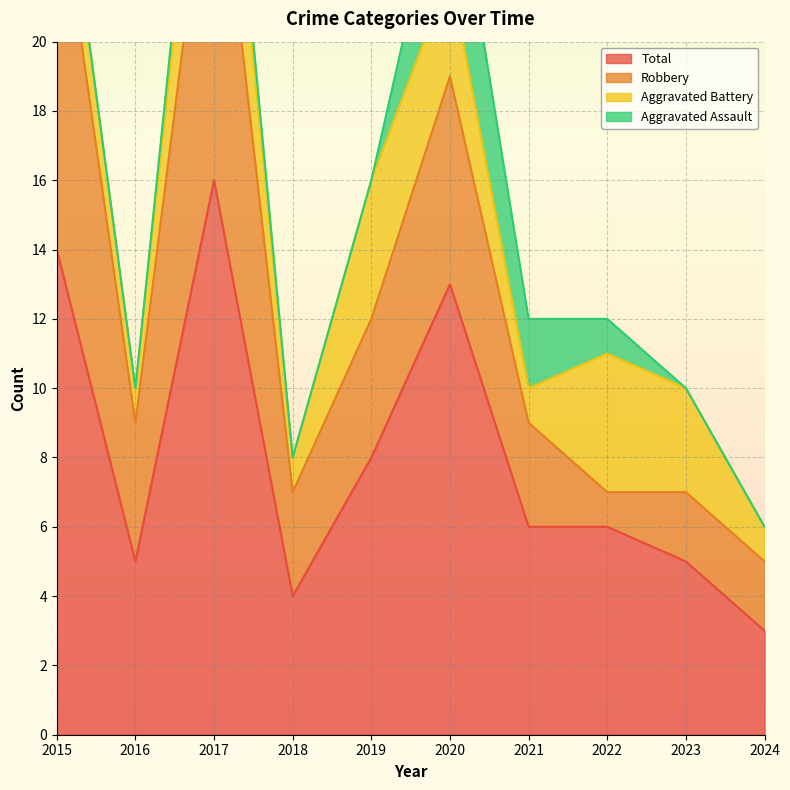

True or false: Aggravated Battery has a value of 2 at 2015.

True